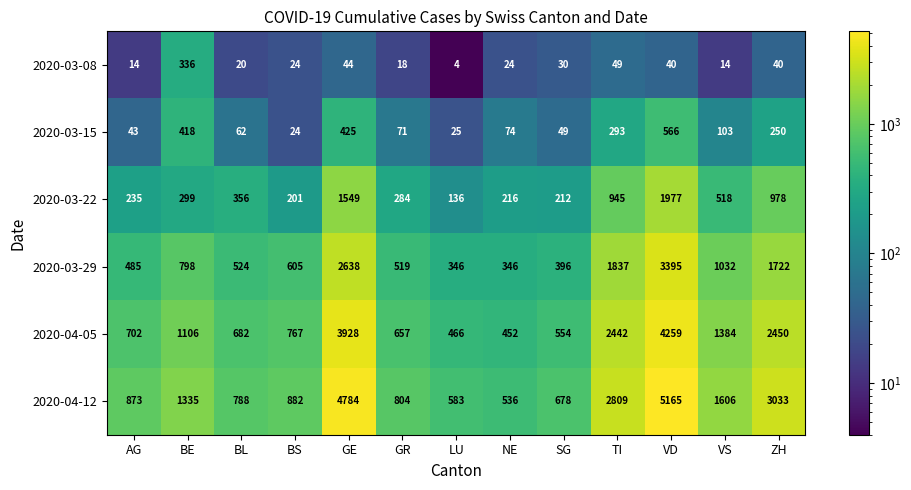

What is the difference between the 2020-03-08 values at BL and ZH?

20